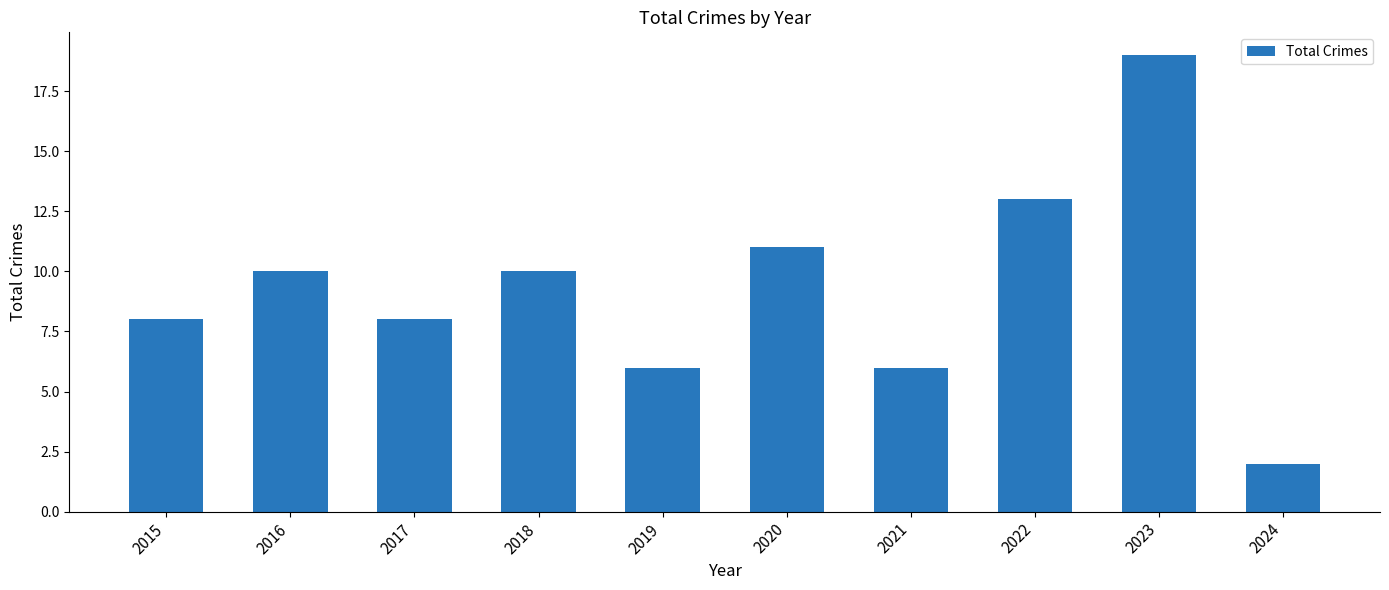

What is the average value?

9